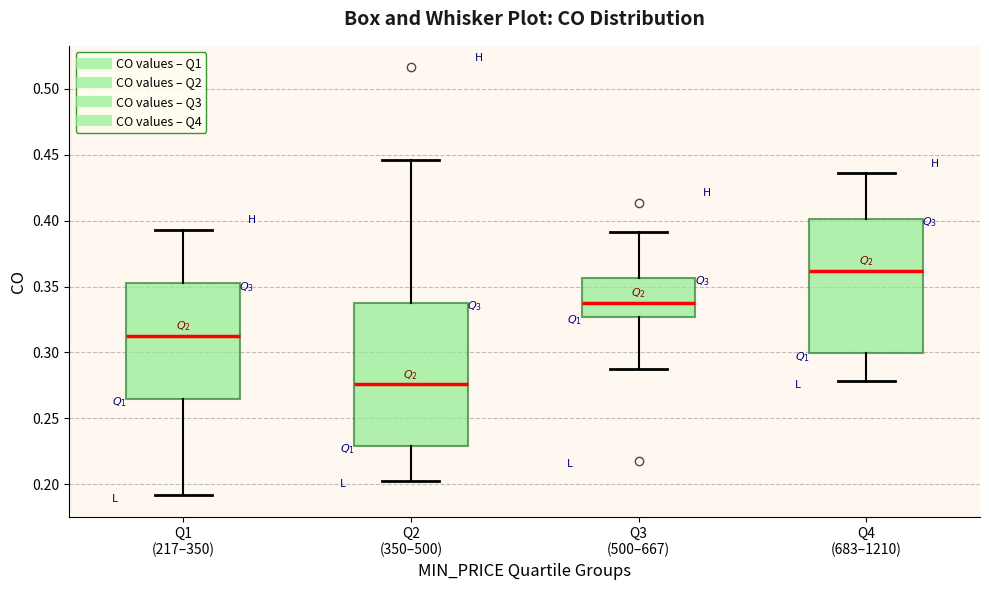

Which box has the lowest median line?

Q2 (350–500)